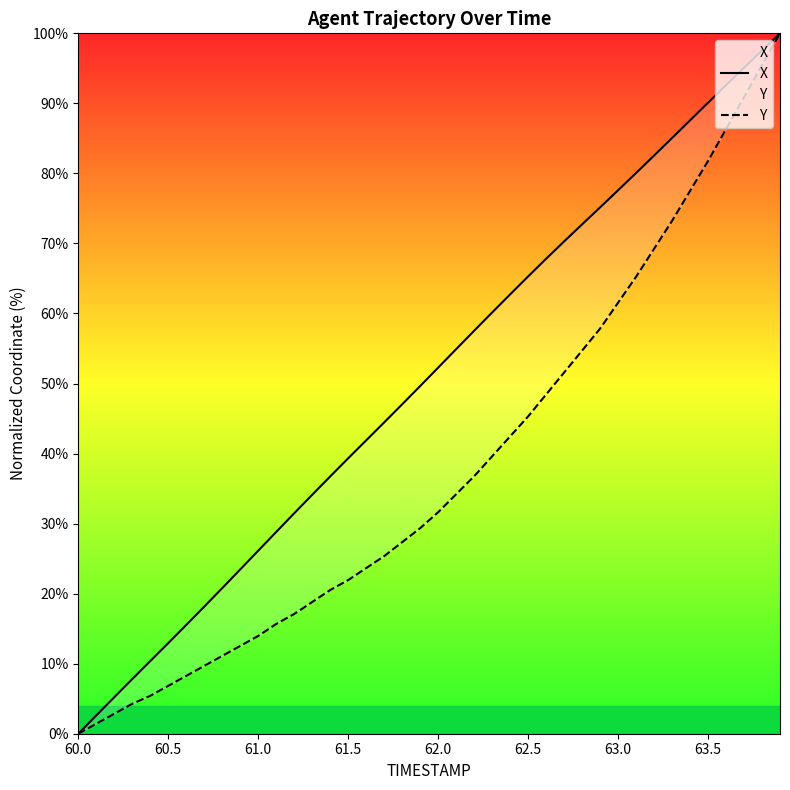

What is the maximum value for X?

100.0